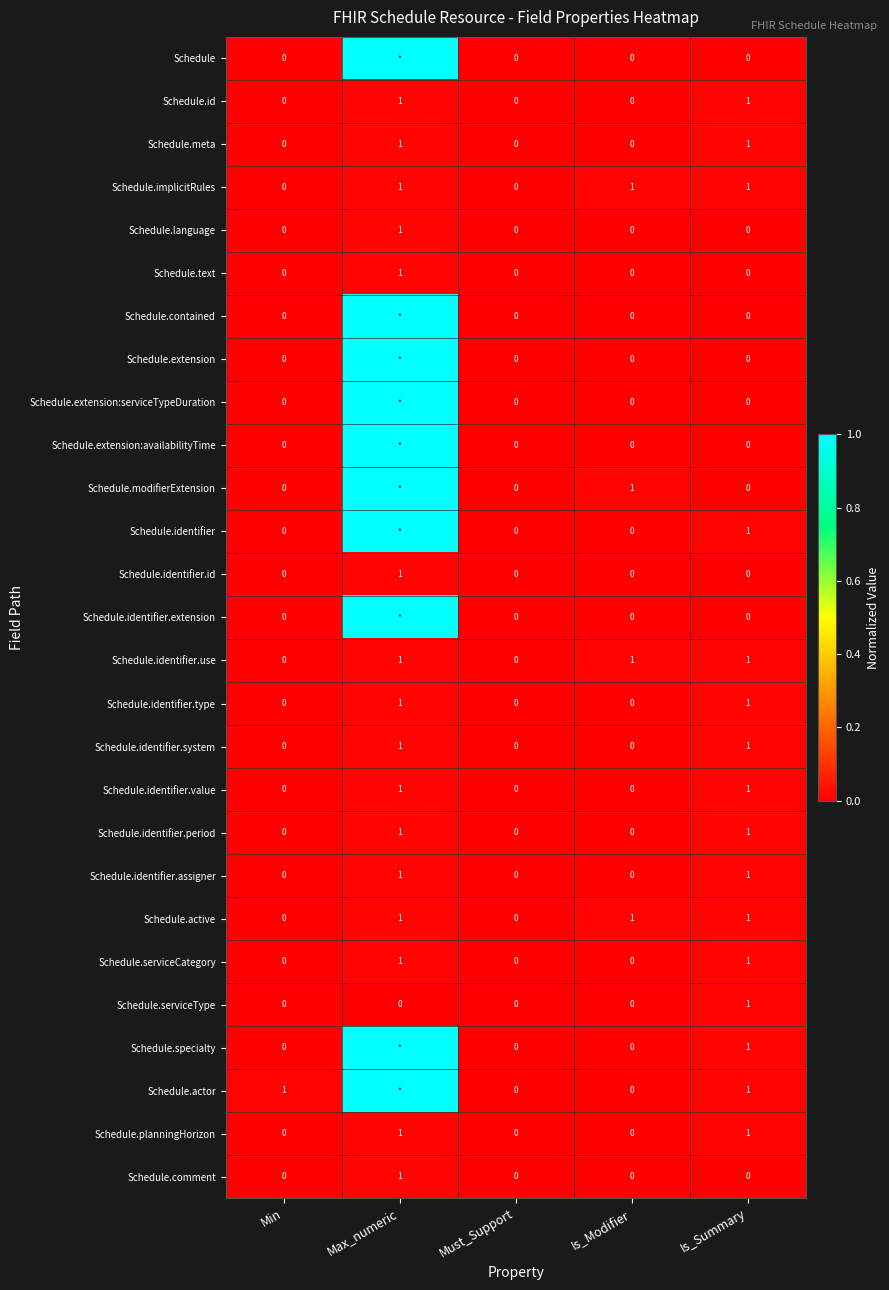

Which has a higher value, Is_Summary or Must_Support?

Is_Summary